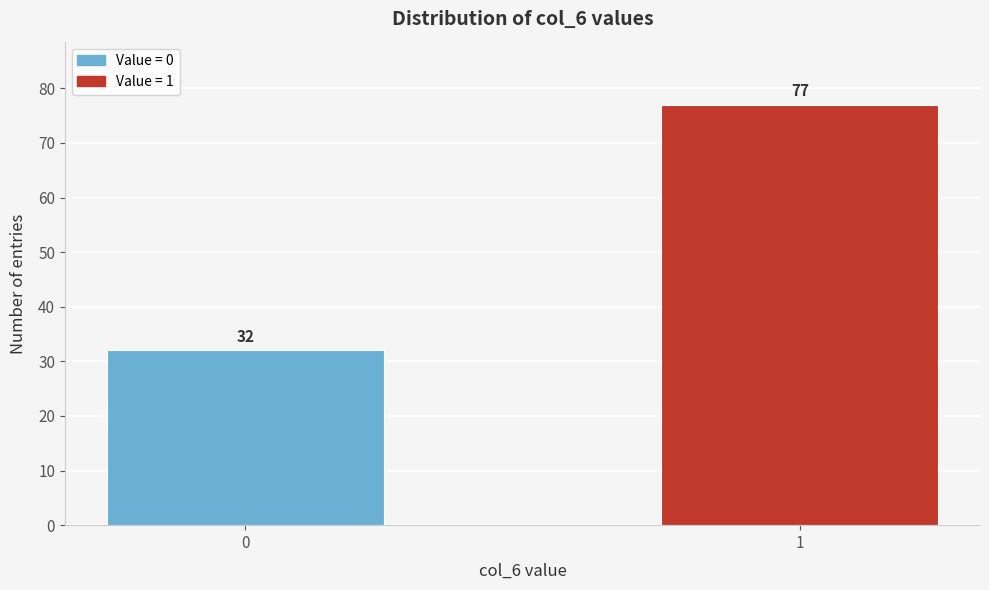

Reading left to right, what are all the values shown in this chart?

32	77